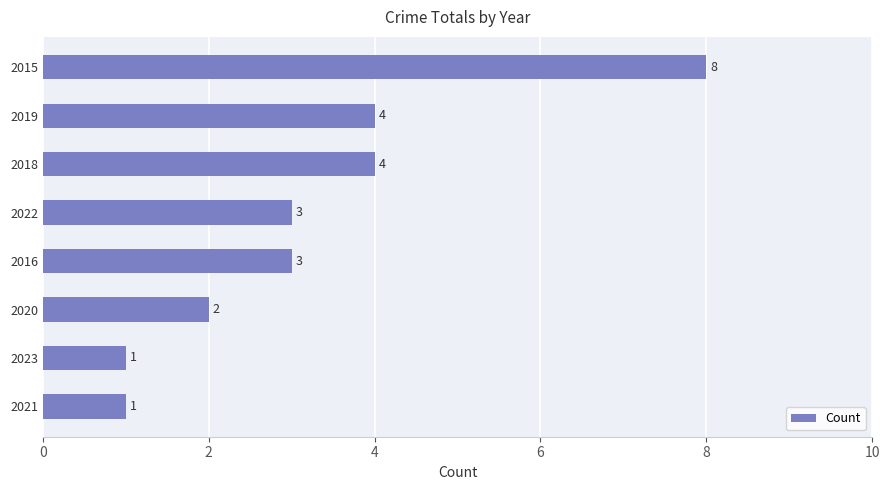

Count the values in the range 2 to 4.

5